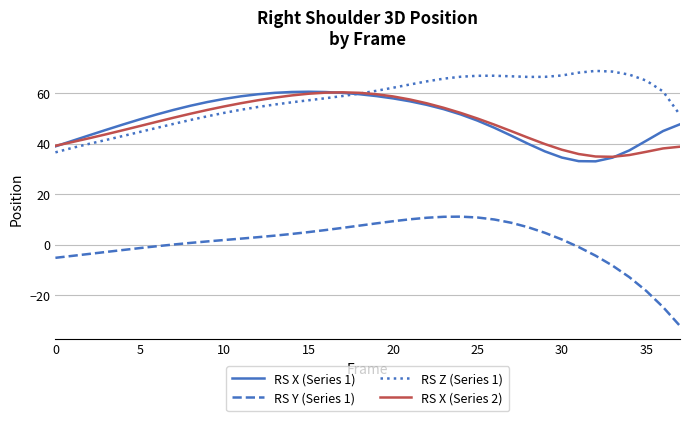

Which series has the widest spread of values?

RS Y (Series 1)